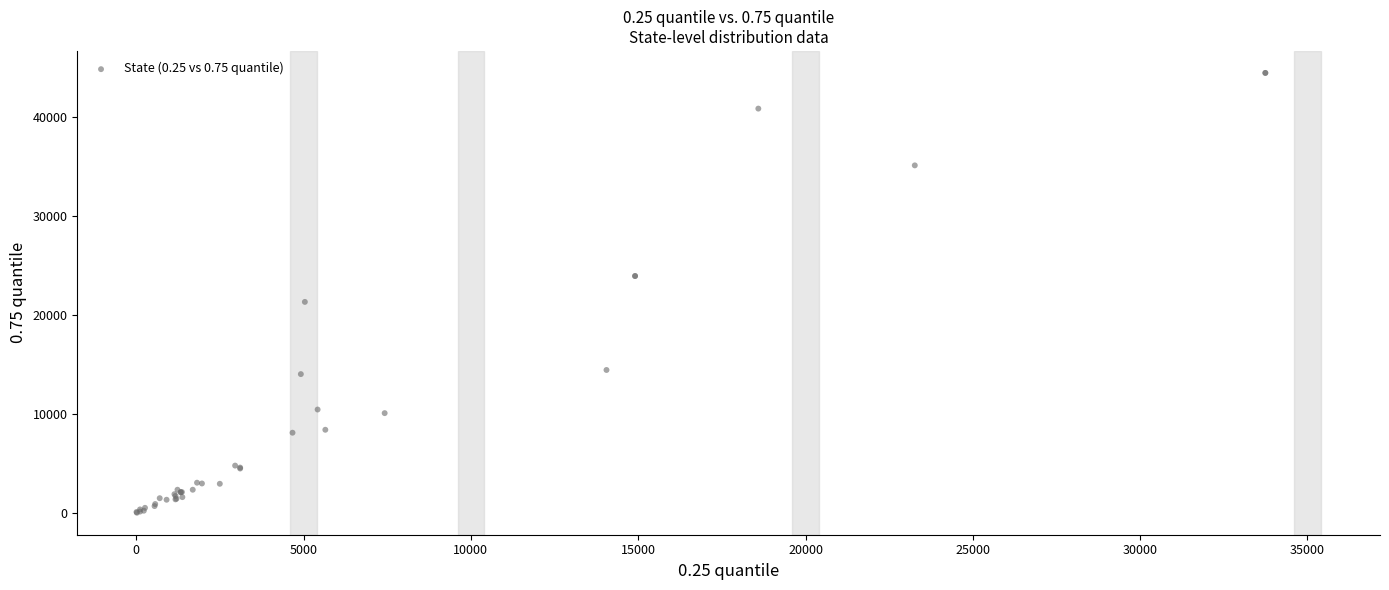

What Y value in the scatter plot is closest to 22264?

21348.0